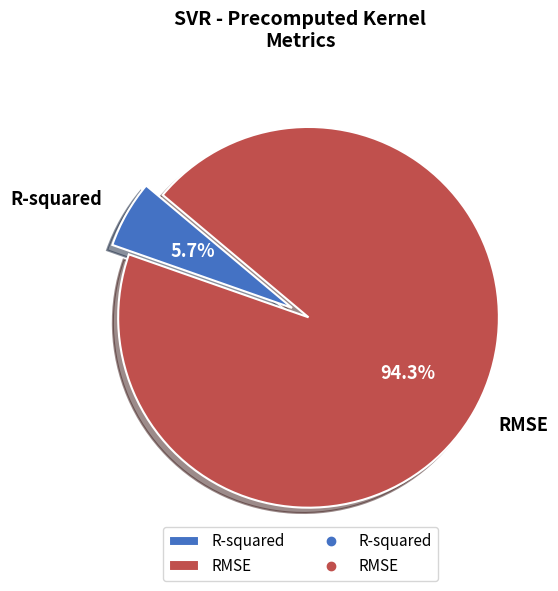

Which category accounts for the majority?

RMSE